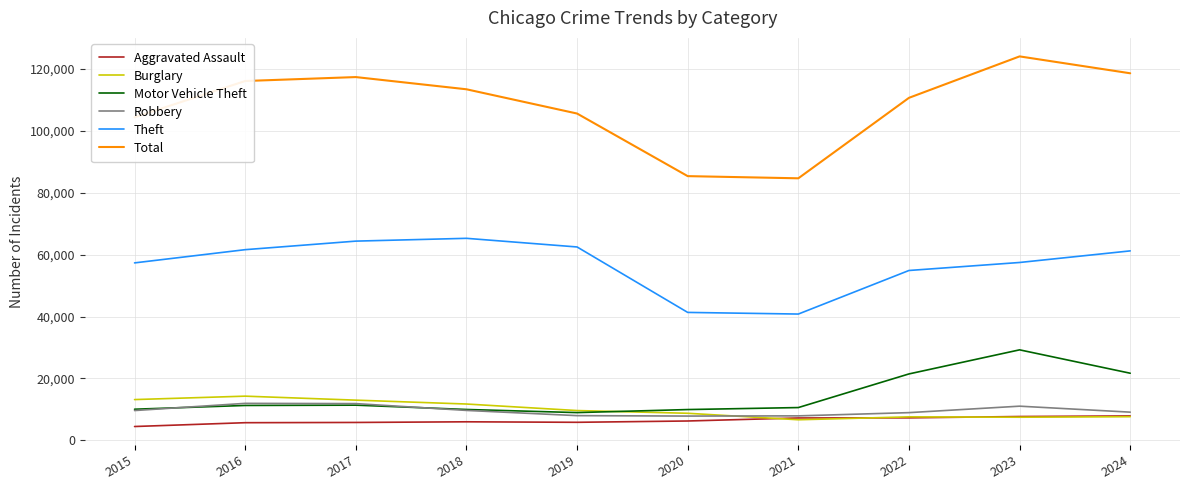

The value of Motor Vehicle Theft at 2024 is 11112. True or false?

False